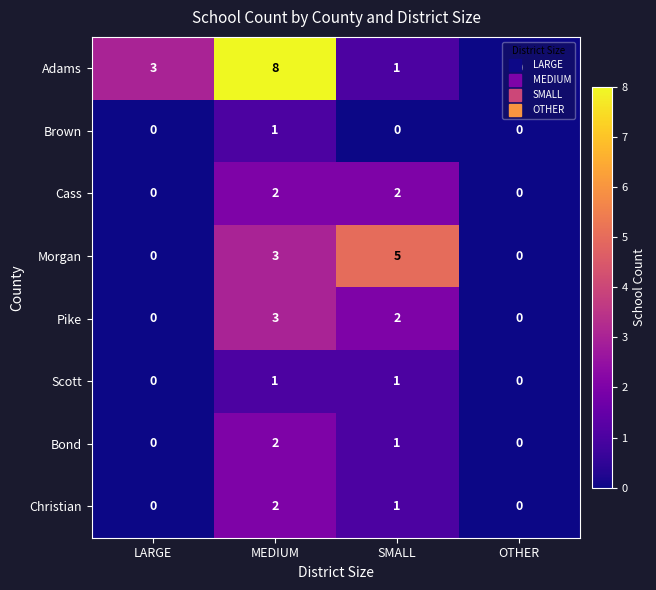

At which category is the sum across all series the highest?

MEDIUM